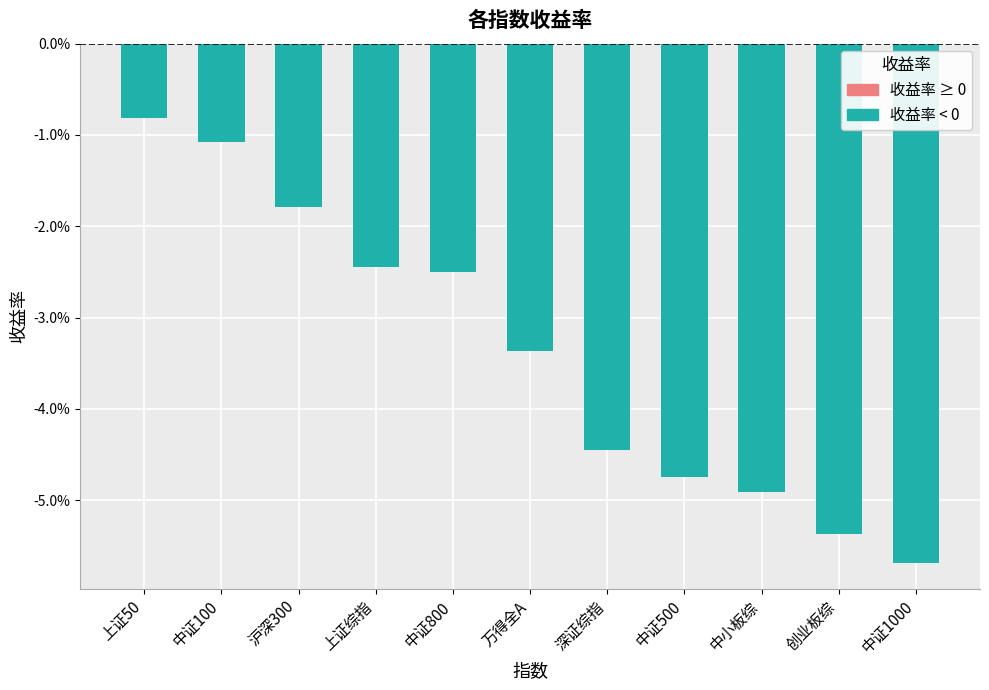

The value at 万得全A is -0.0. True or false?

False